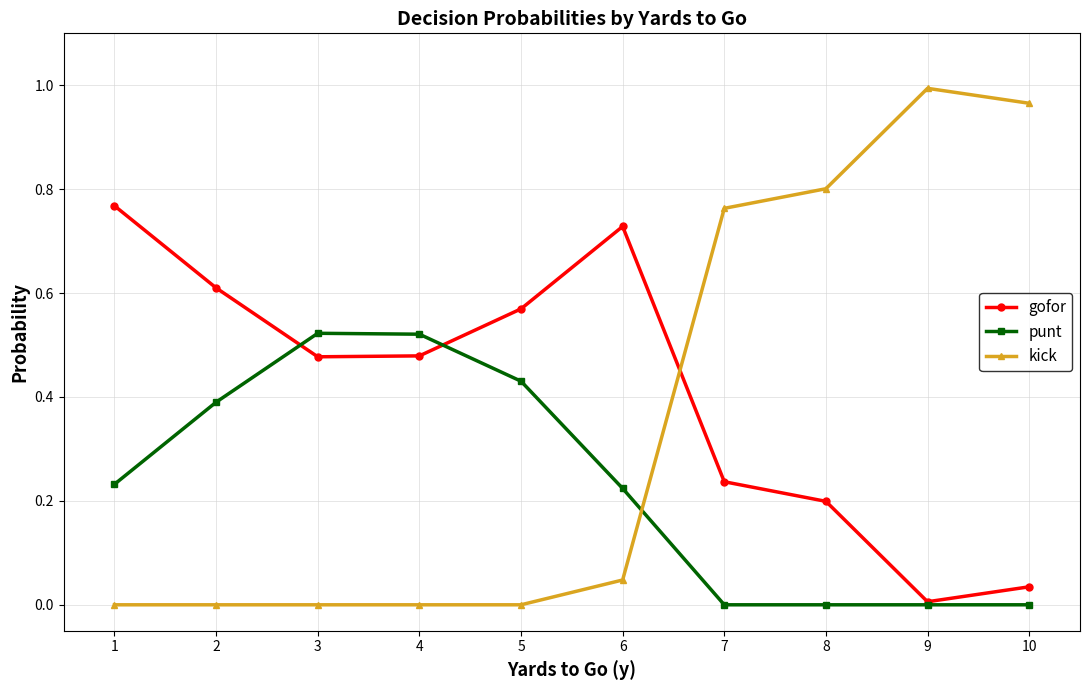

Which series has the largest total across all categories?

gofor